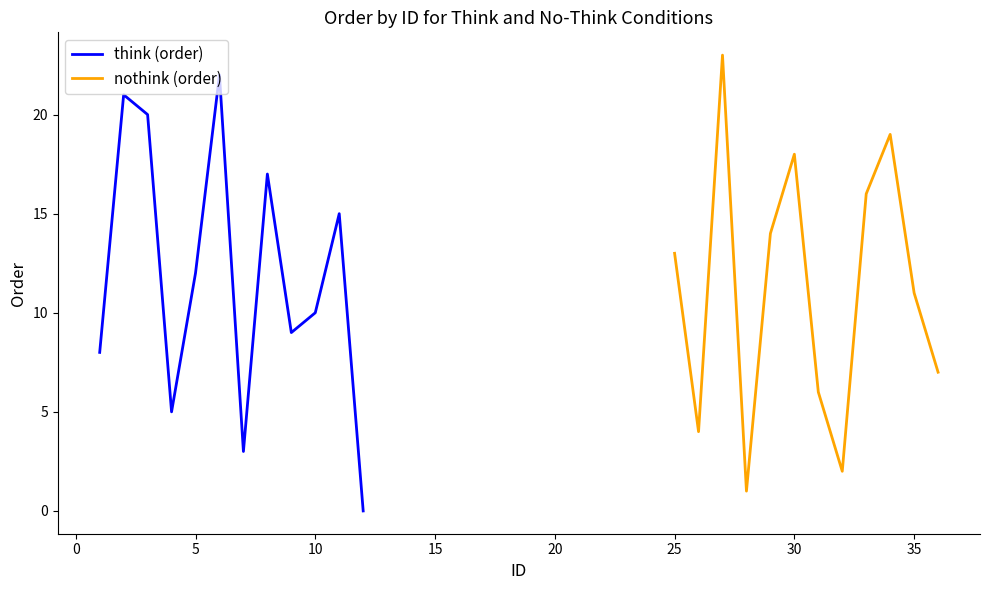

What is the highest value of the think (order) series?

22